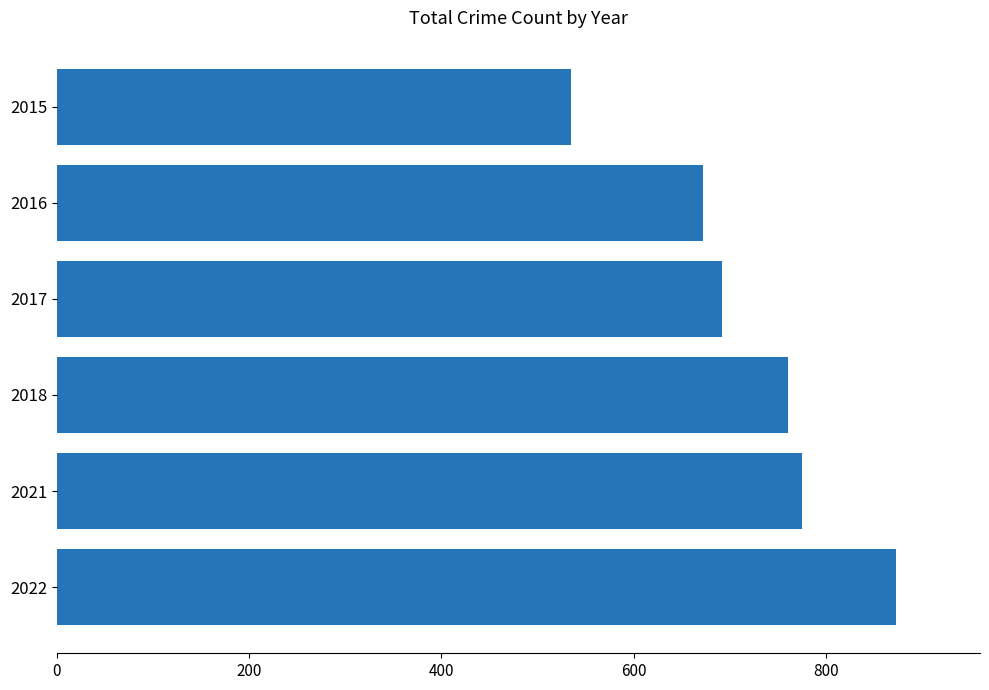

What is the value of the 3rd bar from the top?

692